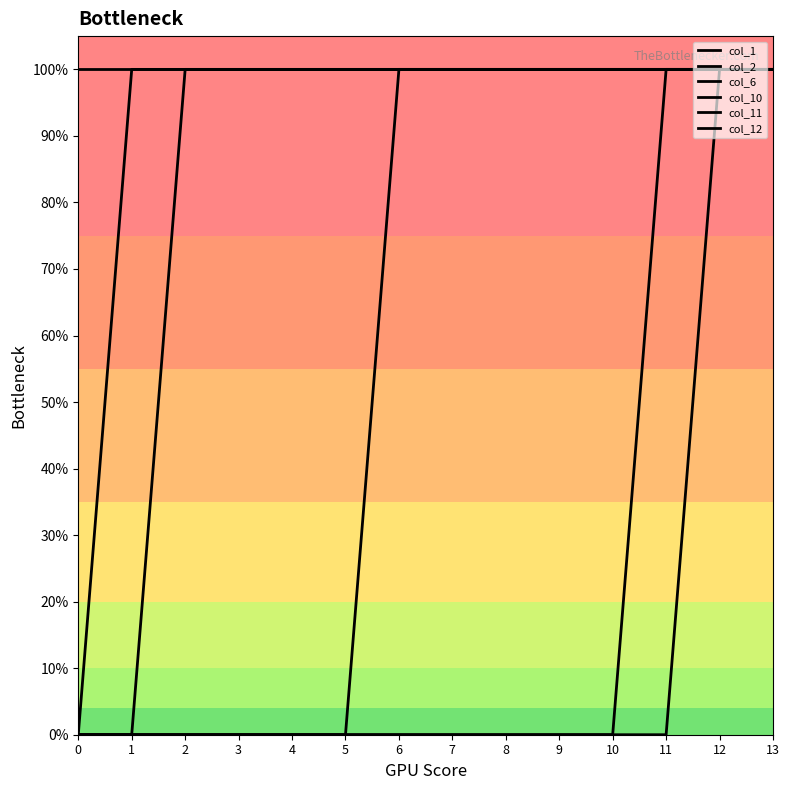

What is the value of the col_12 point at the 11th from the left?

1